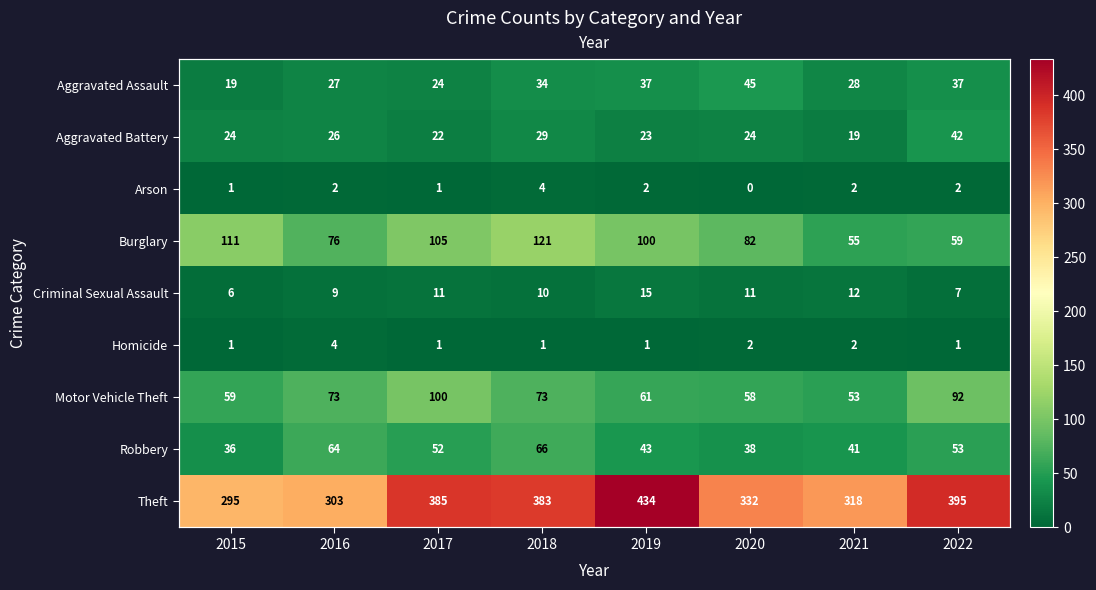

Between 2015 and 2018, which series saw the biggest shift?

Theft